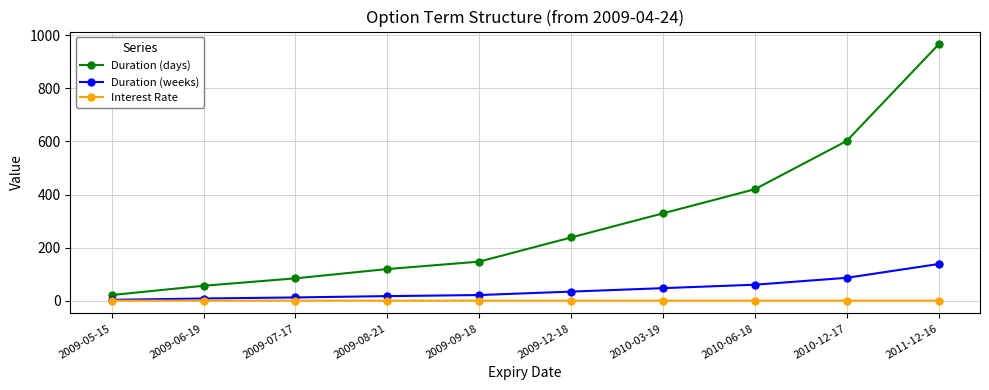

True or false: Duration (days) and Interest Rate intersect in this chart.

False